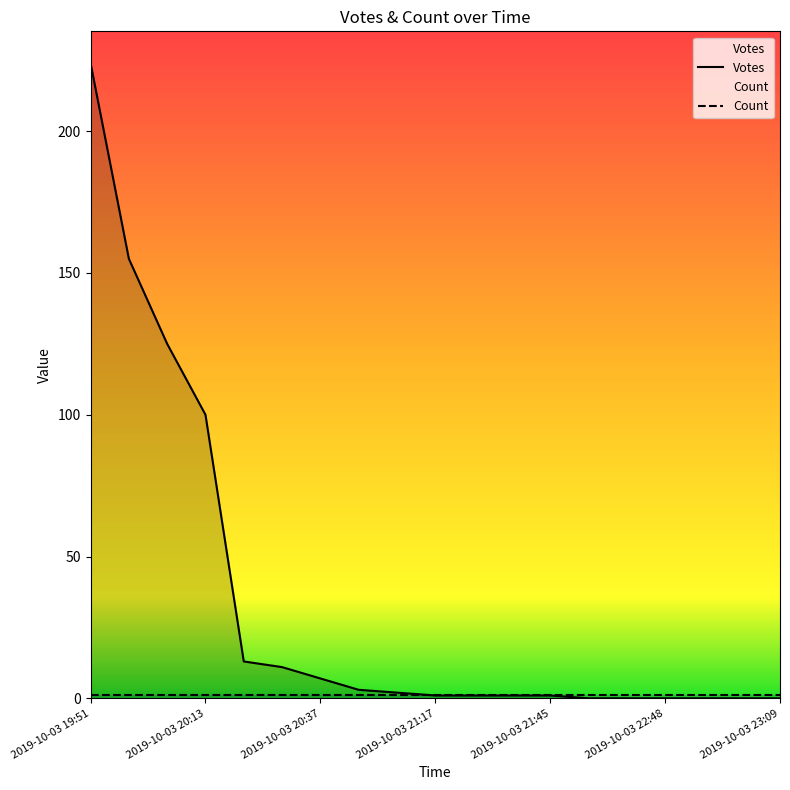

What position from the right is 2019-10-03 21:17?

10